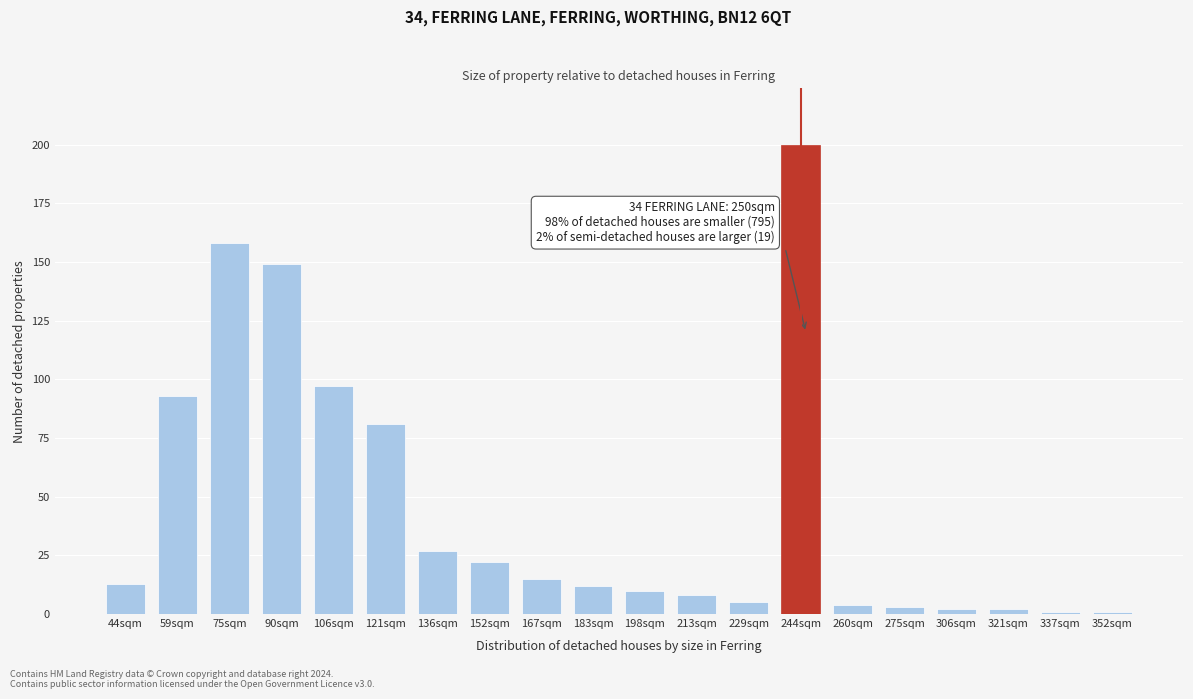

Reading left to right, what are all the values shown in this chart?

13	93	158	149	97	81	27	22	15	12	10	8	5	200	4	3	2	2	1	1